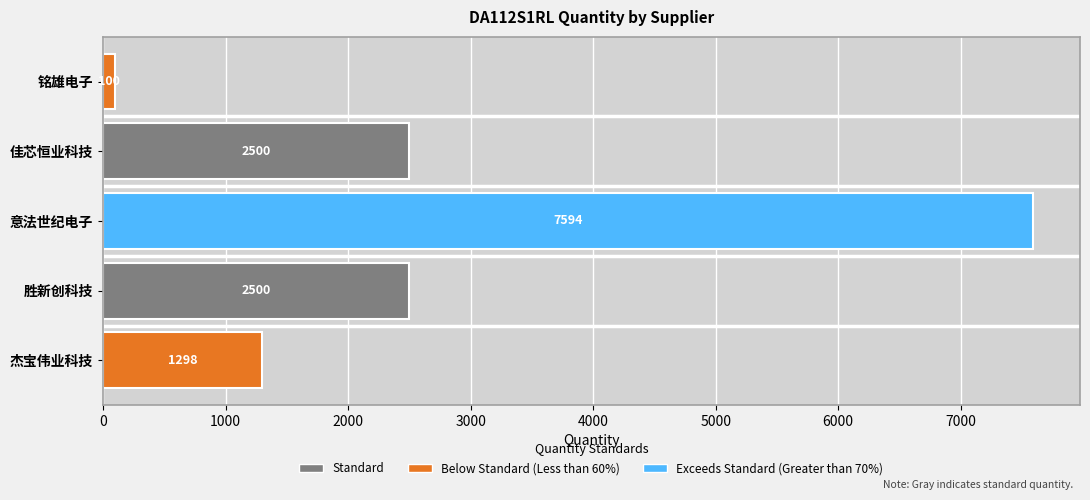

How many data points are less than 2500?

2